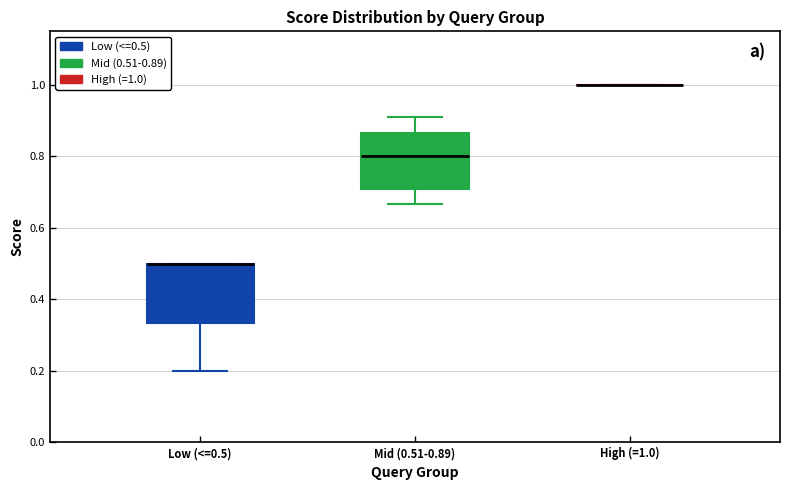

Reading left to right, read every box against the y-axis: the position of its median line, the range the box covers, and the ends of its whiskers. The values are not printed on the chart, so give them approximately, as read against the axis.

Low (<=0.5): median 0.50 (drawn on the box's upper edge), box 0.34 to 0.50, whiskers 0.20 to 0.50
Mid (0.51-0.89): median 0.80, box 0.70 to 0.86, whiskers 0.66 to 0.90
High (=1.0): box collapsed to a line at 1.00, whiskers 1.00 to 1.00